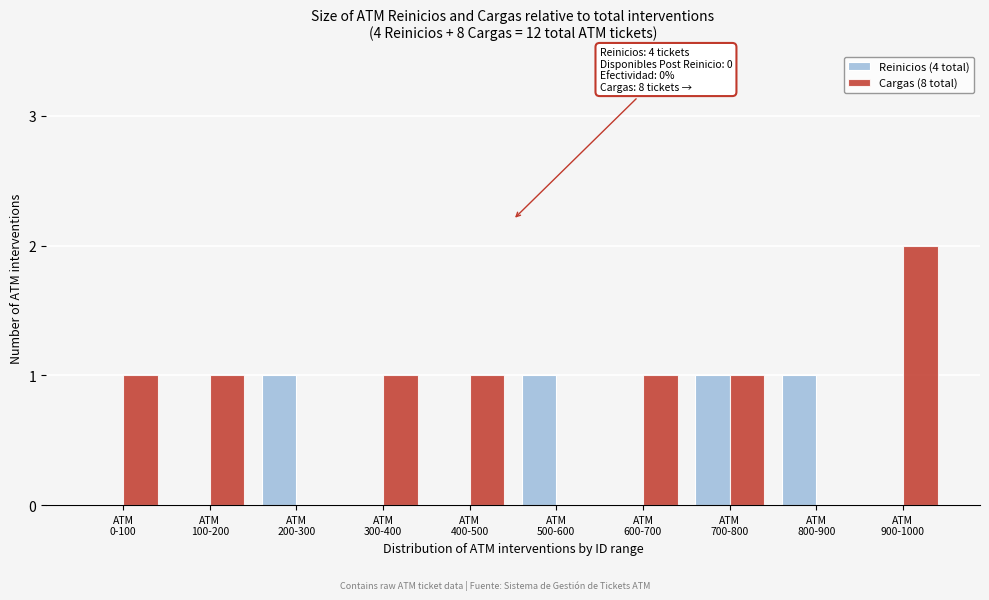

Which series has the largest total across all categories?

Cargas (8 total)